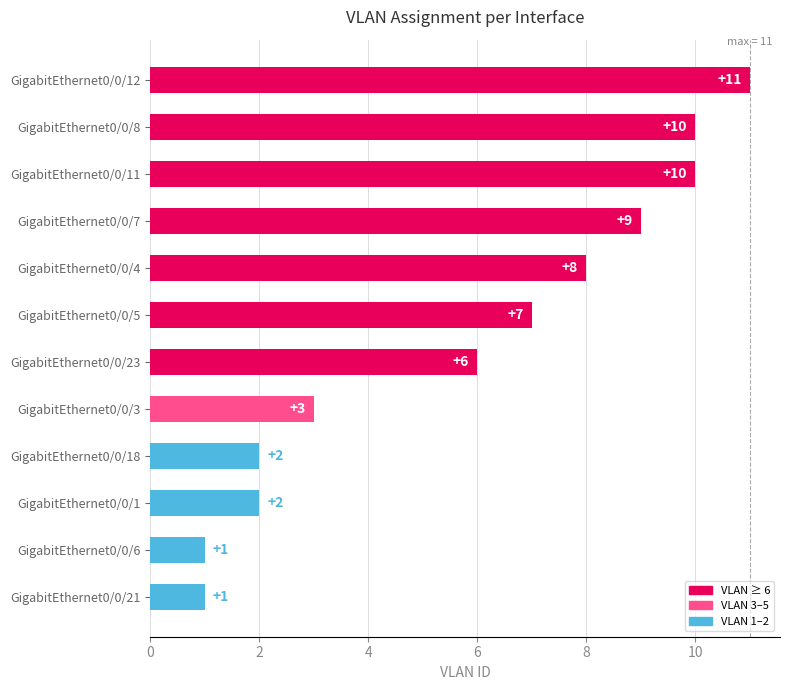

Between GigabitEthernet0/0/12 and GigabitEthernet0/0/6, which is larger?

GigabitEthernet0/0/12